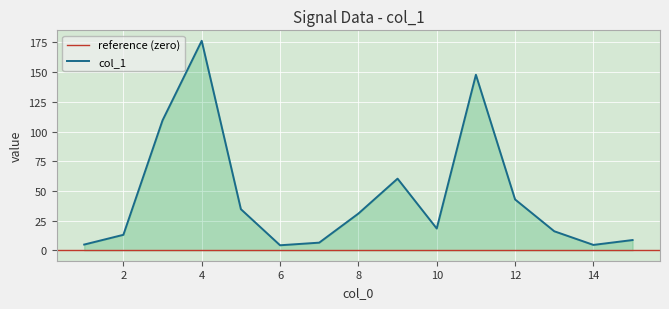

True or false: the data shows 67.4 at 12.

False